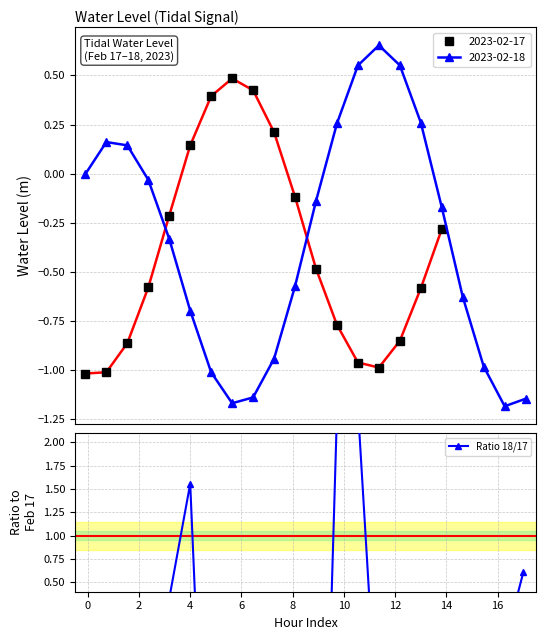

What is the value of the 2023-02-17 point at the 11th from the left?

-0.1